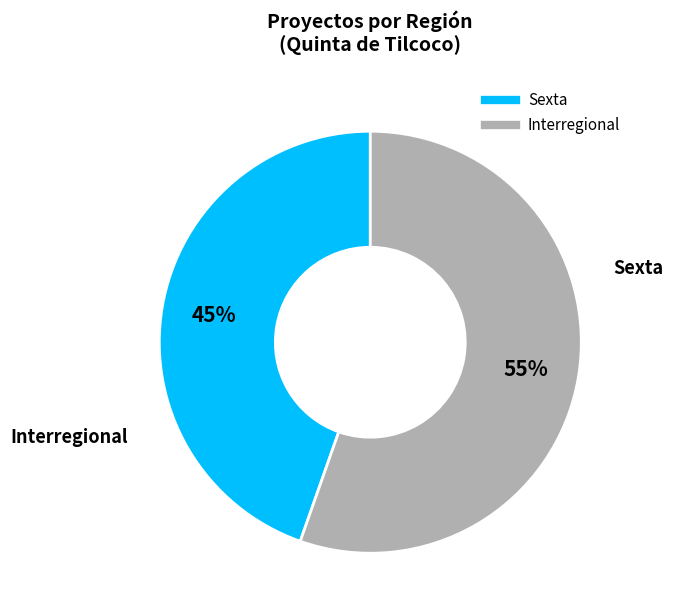

Which slice is the smallest?

Sexta